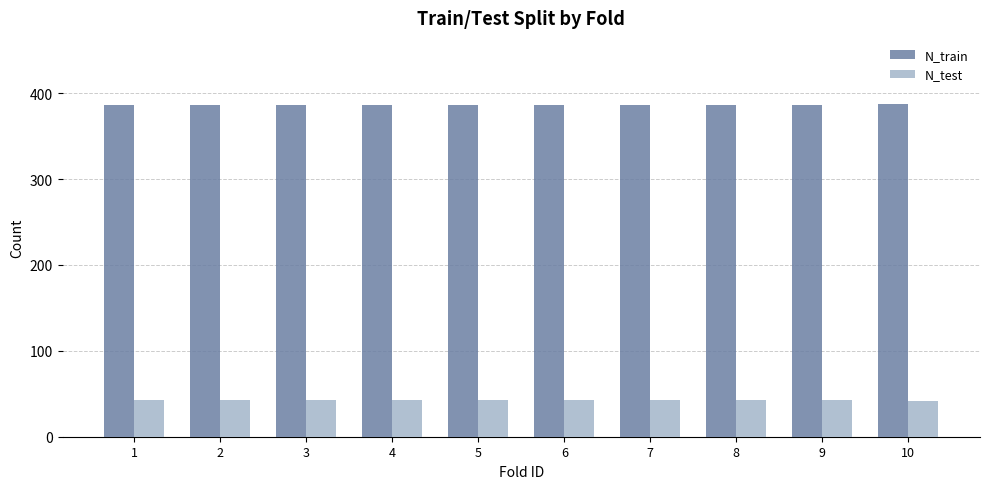

What is the highest value of the N_train series?

387